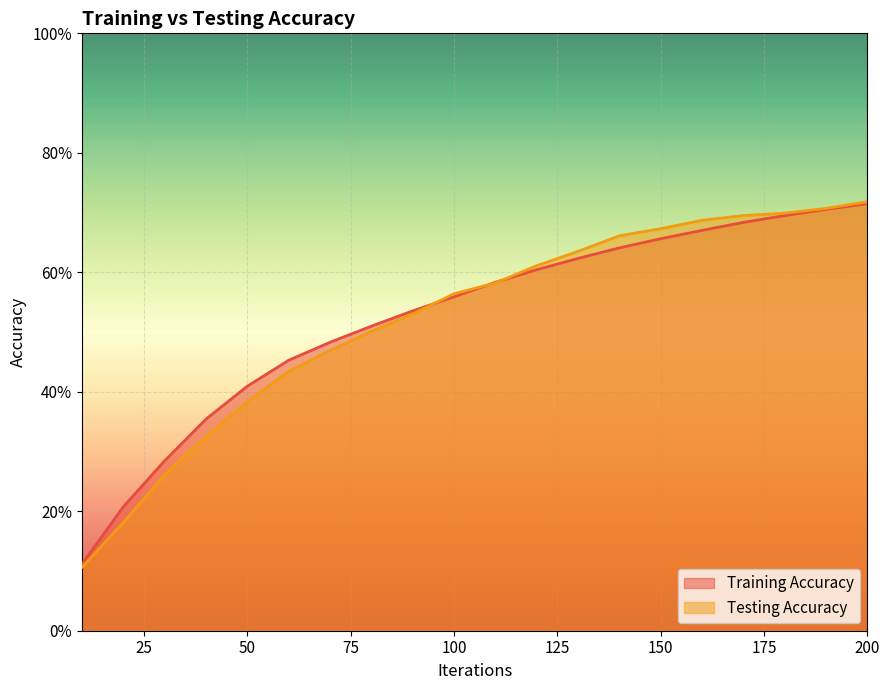

At which label is Testing Accuracy closest to 0?

10